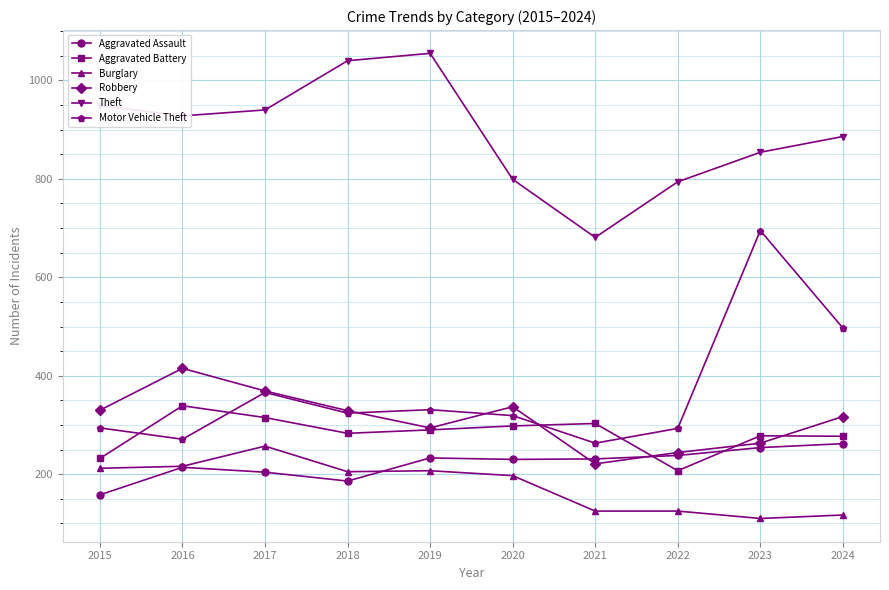

True or false: Aggravated Assault and Motor Vehicle Theft intersect in this chart.

False